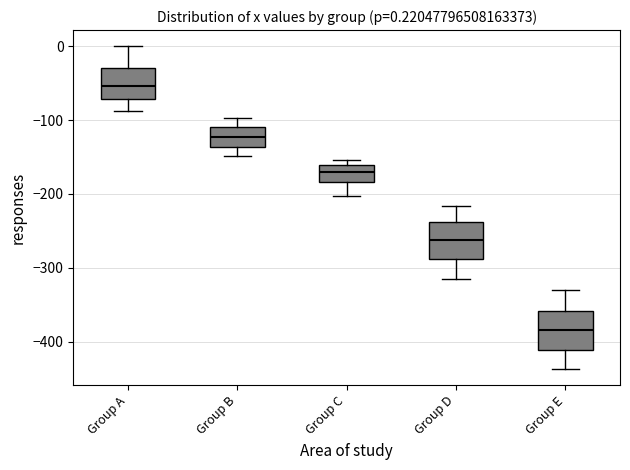

Which box's median line is the lowest?

Group E